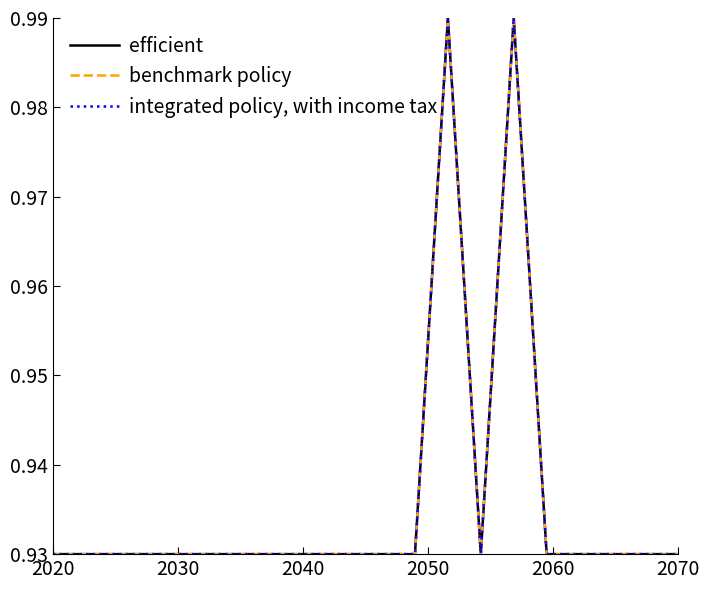

Reading right to left, transcribe all the data shown in this chart.

efficient: 0.9	0.9	0.9	0.9	0.9	1.0	0.9	1.0	0.9	0.9	0.9	0.9	0.9	0.9	0.9	0.9	0.9	0.9	0.9	0.9
benchmark policy: 0.9	0.9	0.9	0.9	0.9	1.0	0.9	1.0	0.9	0.9	0.9	0.9	0.9	0.9	0.9	0.9	0.9	0.9	0.9	0.9
integrated policy, with income tax: 0.9	0.9	0.9	0.9	0.9	1.0	0.9	1.0	0.9	0.9	0.9	0.9	0.9	0.9	0.9	0.9	0.9	0.9	0.9	0.9